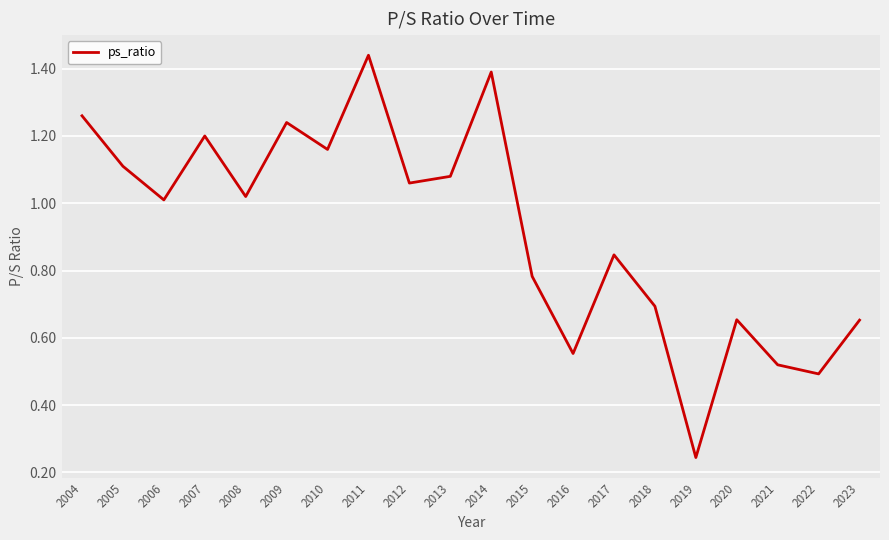

Between 2016 and 2005, which is larger?

2005